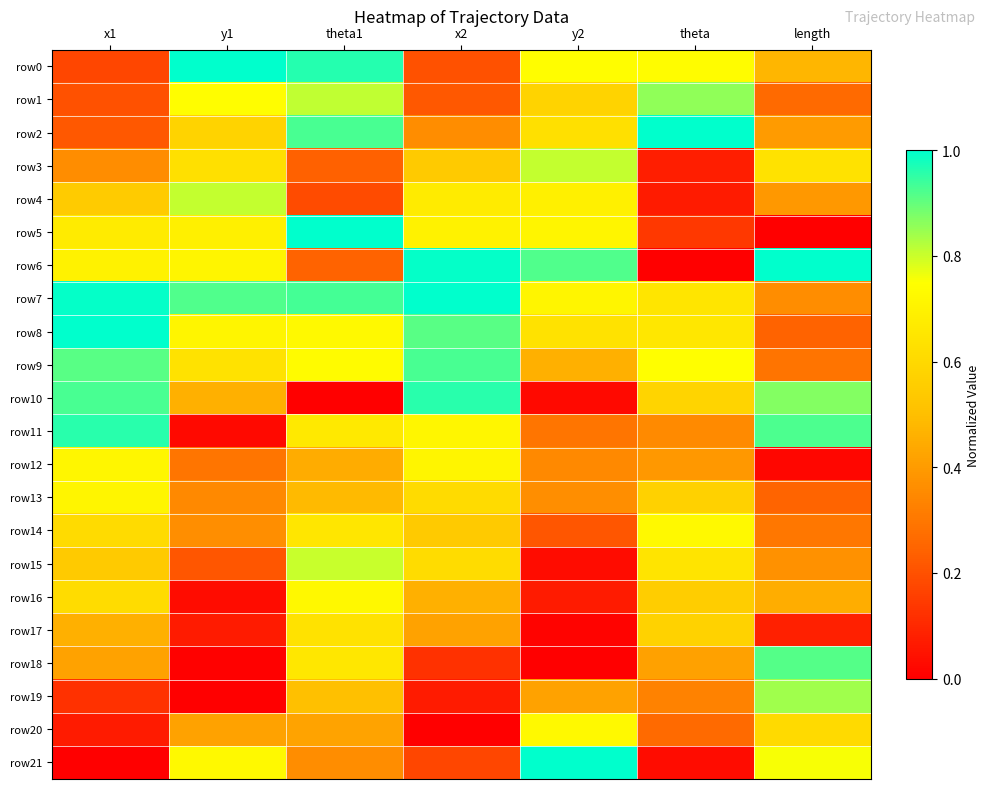

How many distinct data groups are displayed?

22